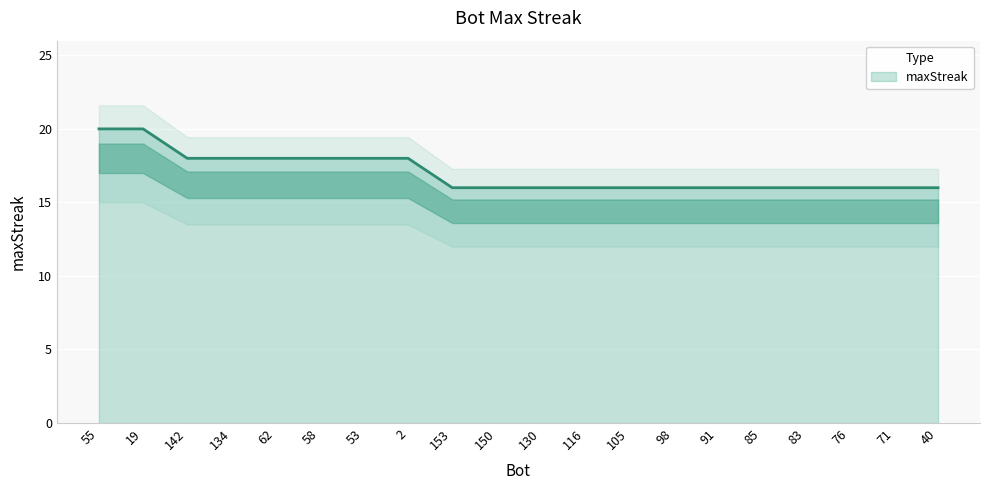

What is the difference between the second highest and minimum values?

4